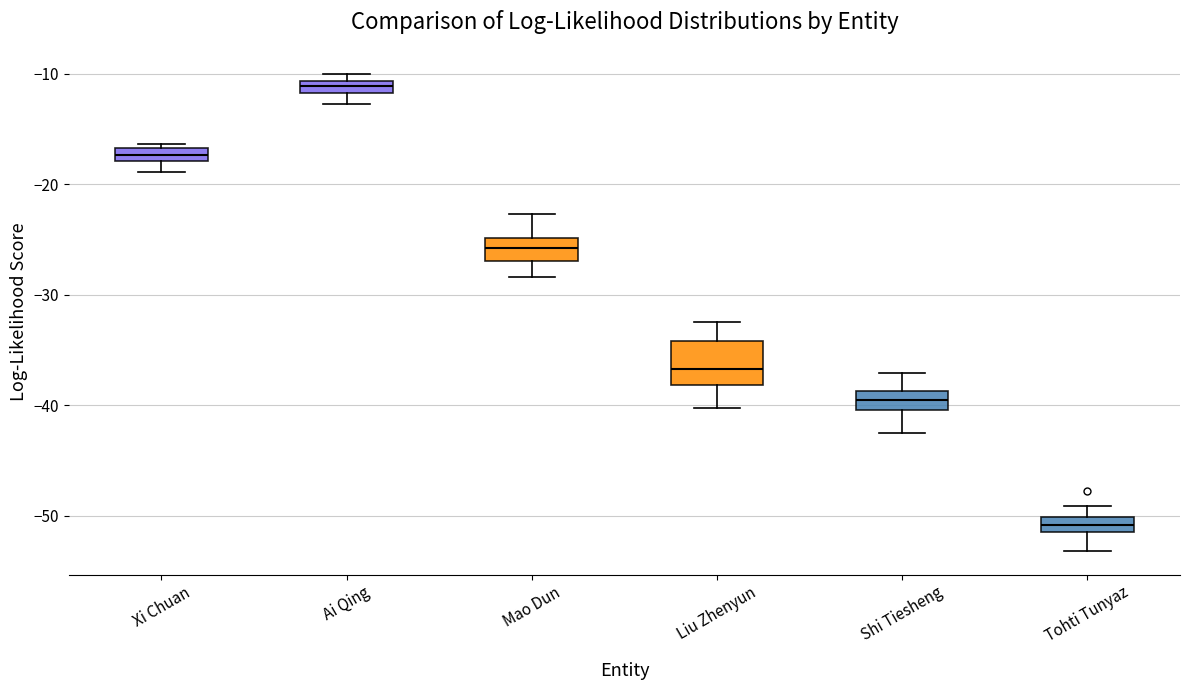

Which box's median line is the highest?

Ai Qing